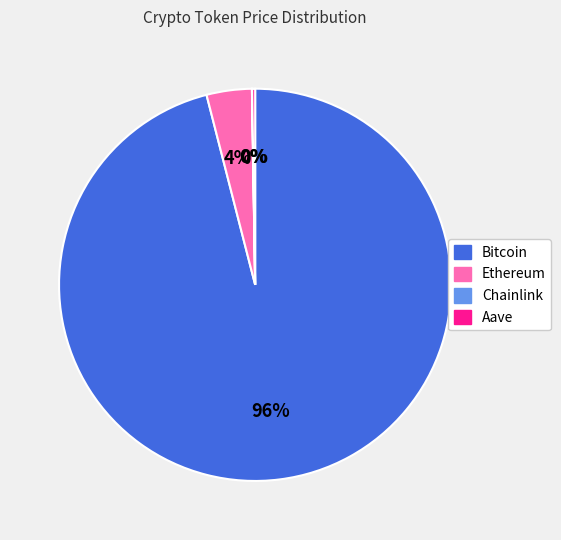

To the nearest percent, what percentage of the pie is Bitcoin?

96%